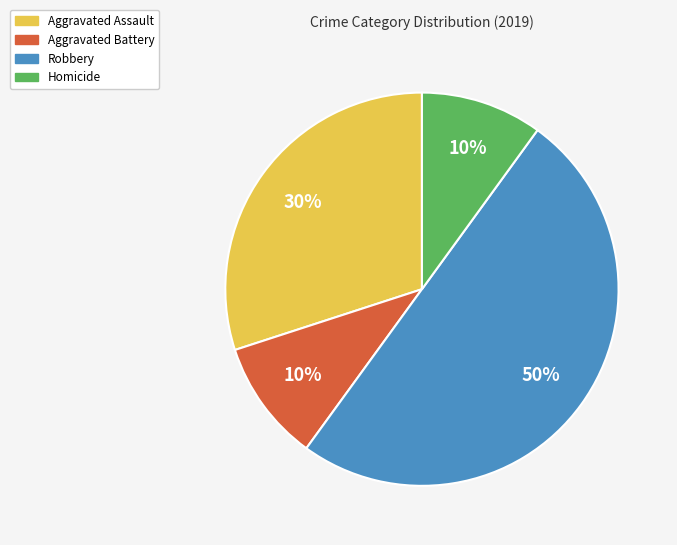

Count the number of slices in the pie.

4